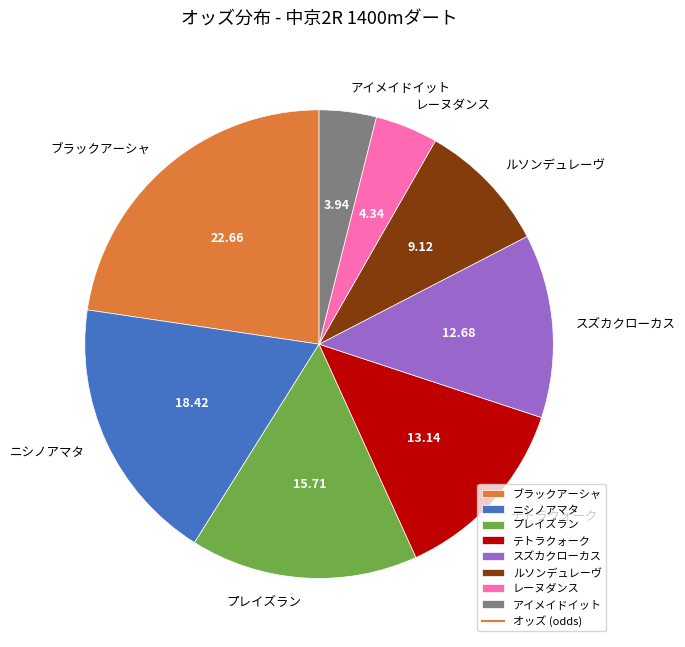

What is the largest slice in the pie chart?

ブラックアーシャ